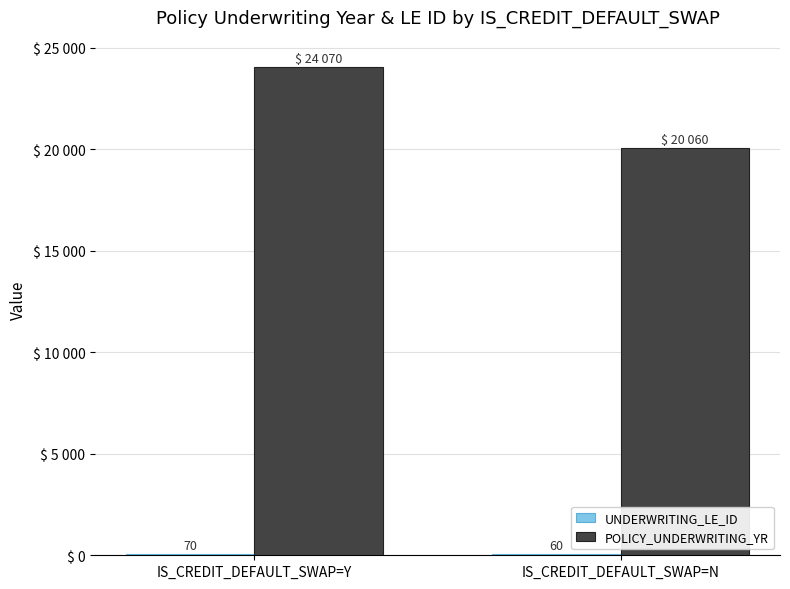

Does the chart contain stacked bars?

No